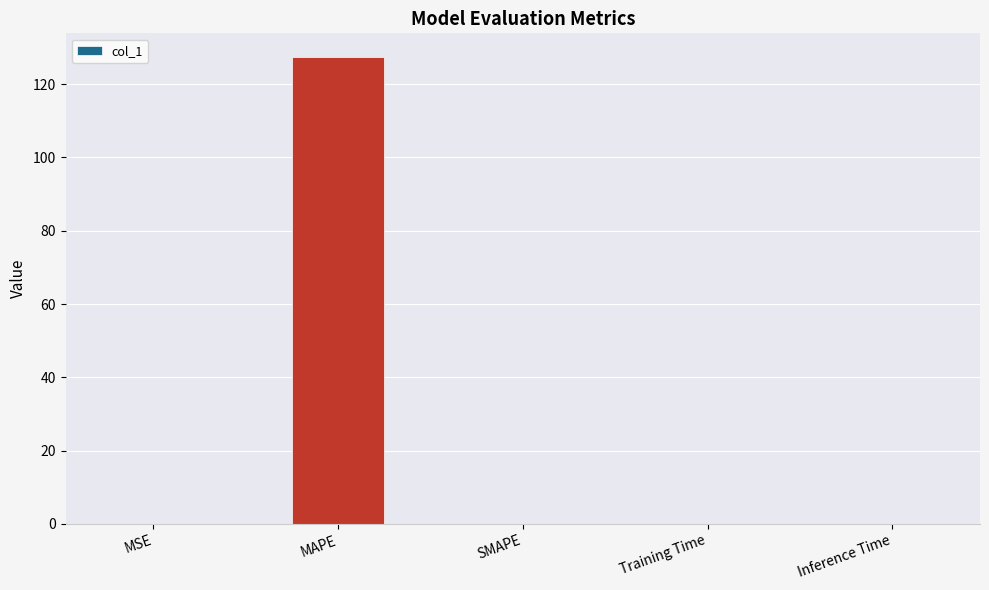

What is the sum of all values?

127.5